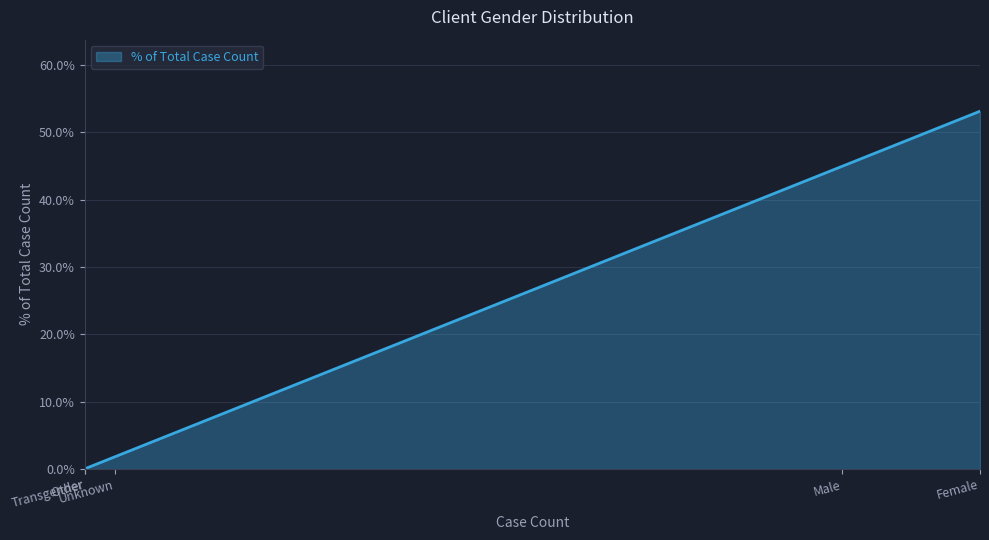

Does the chart have visible grid lines?

Yes